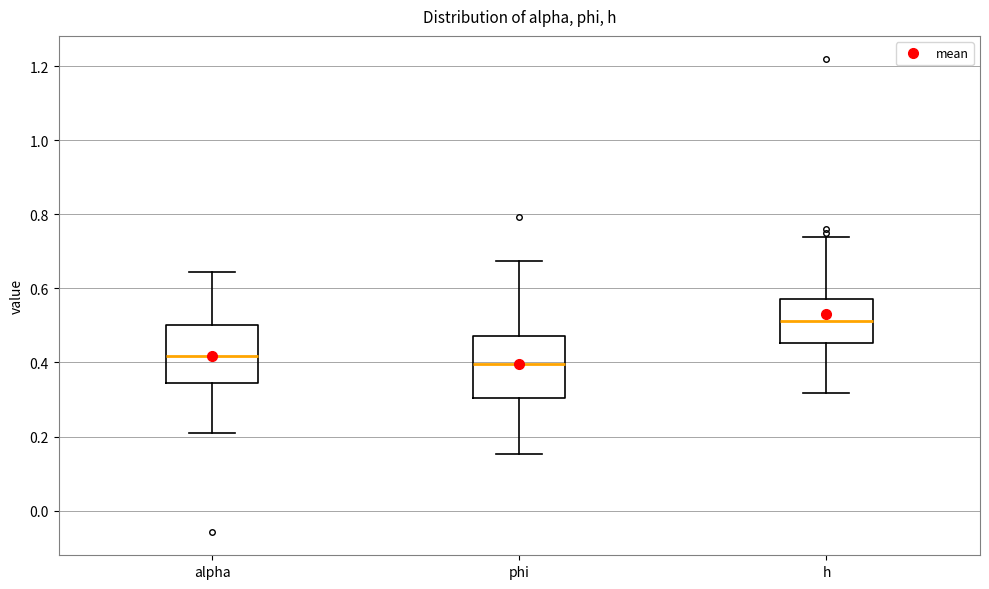

Where does the upper whisker of the box for h end on the y-axis? The values are not printed on the chart, so give them approximately, as read against the axis.

0.74